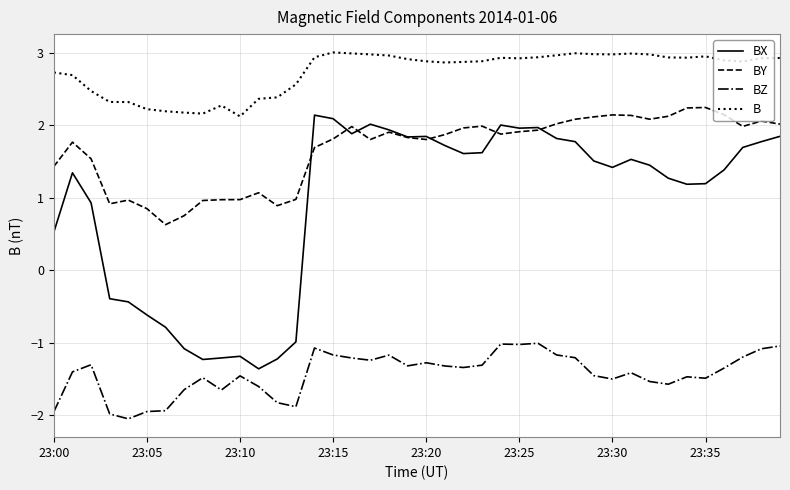

Which series has the widest spread of values?

BX